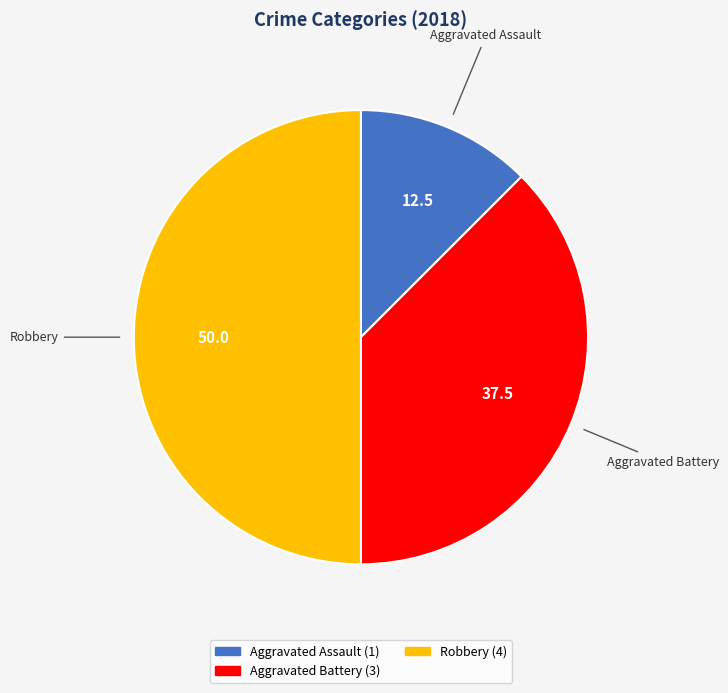

How many slices are in this pie chart?

3